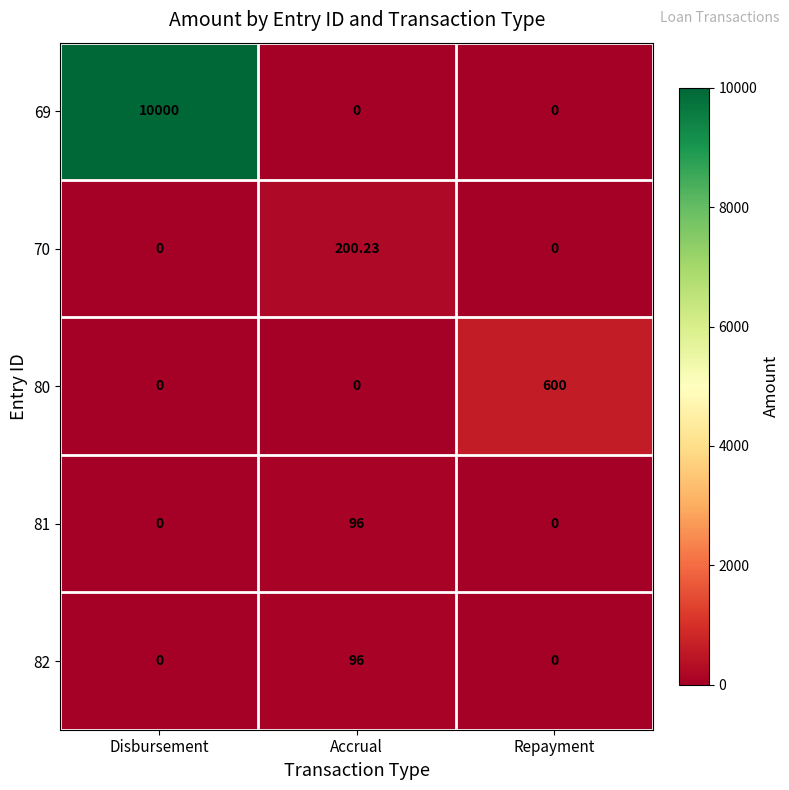

Which series changed the most between Accrual and Repayment?

80